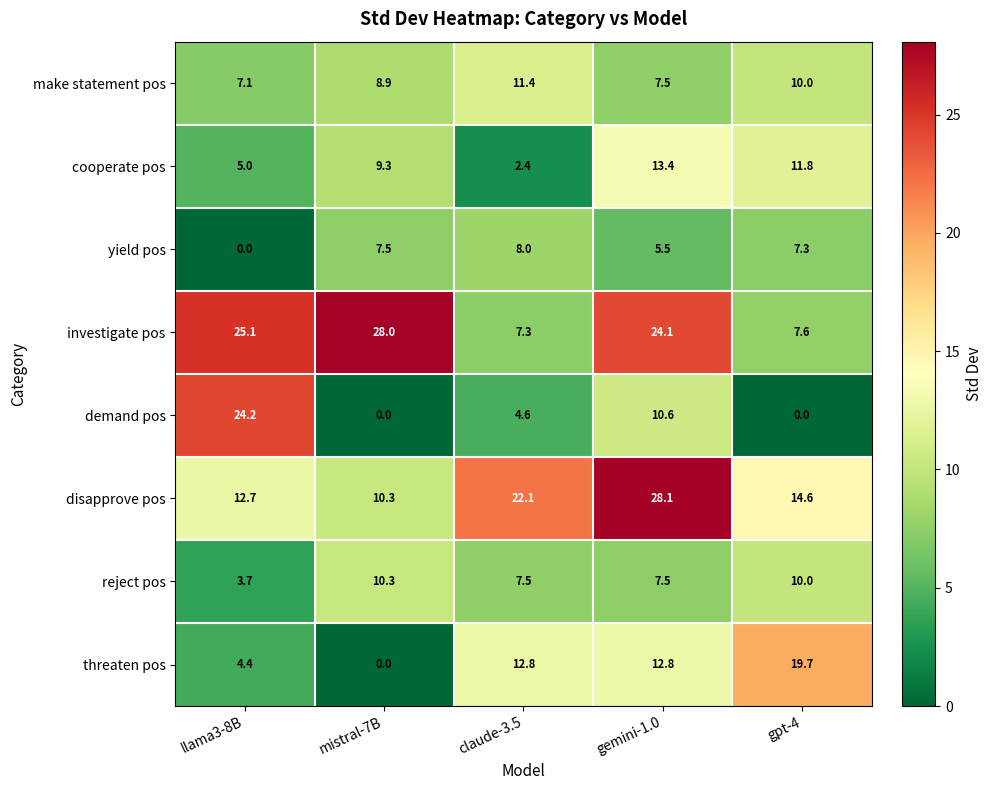

What is the total value across all series at gpt-4?

81.0